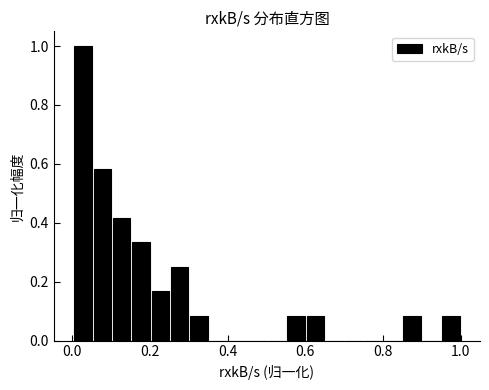

Around what value on the x-axis is the tallest bar? Give the approximate position of its centre, as read against the axis.

0.02